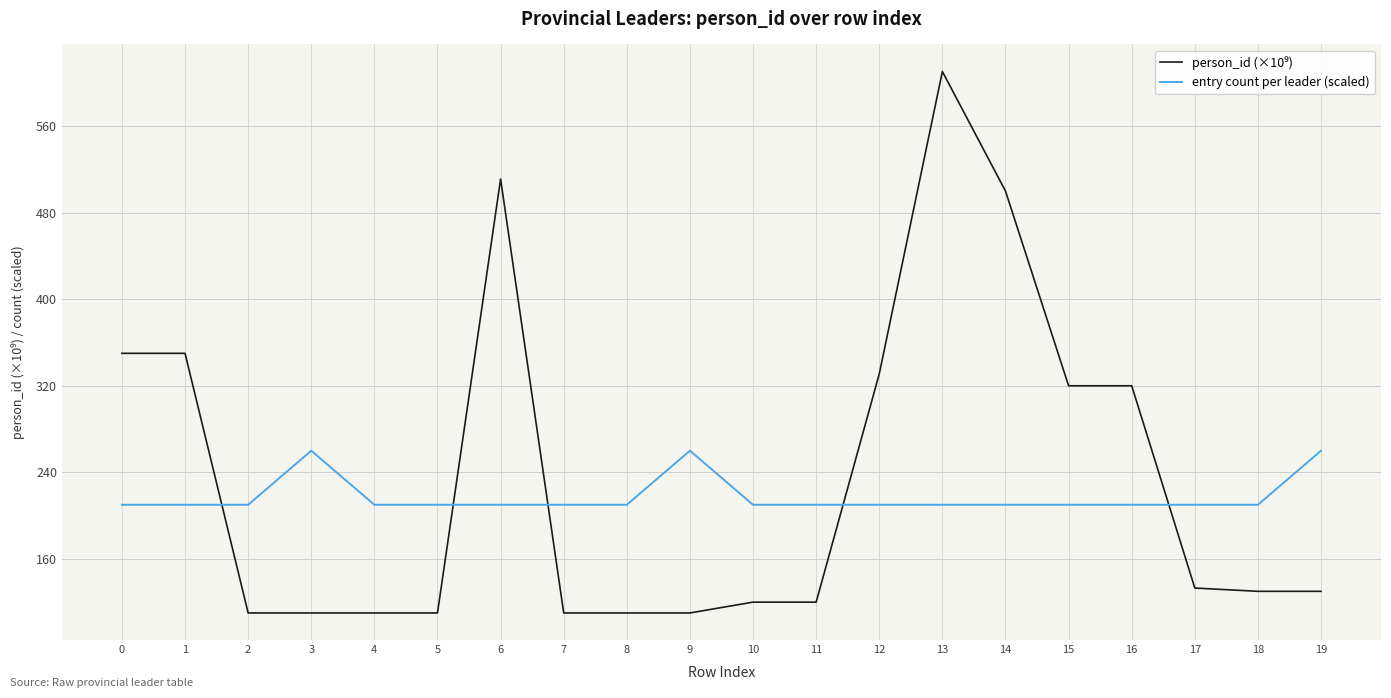

How many lines are shown in the chart?

2